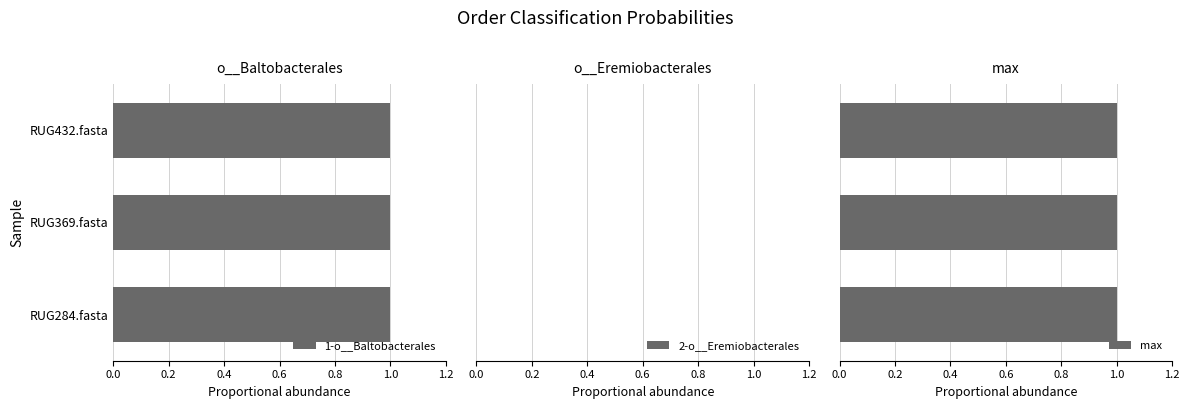

At which category is the sum across all series the highest?

RUG284.fasta